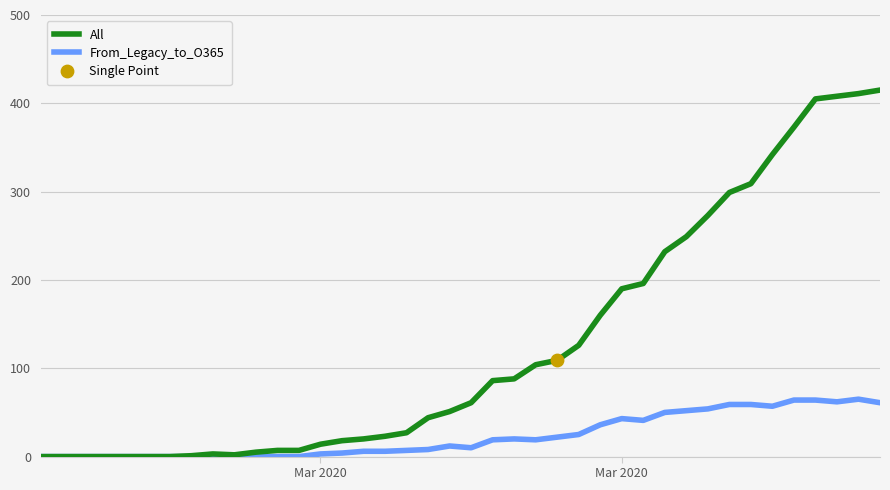

Which series has the largest total across all categories?

All